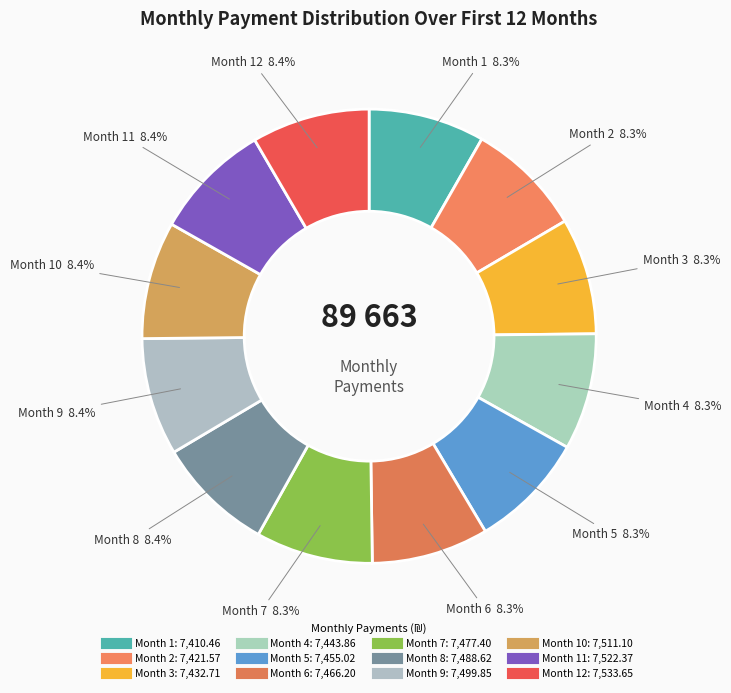

How many segments does this pie chart have?

12